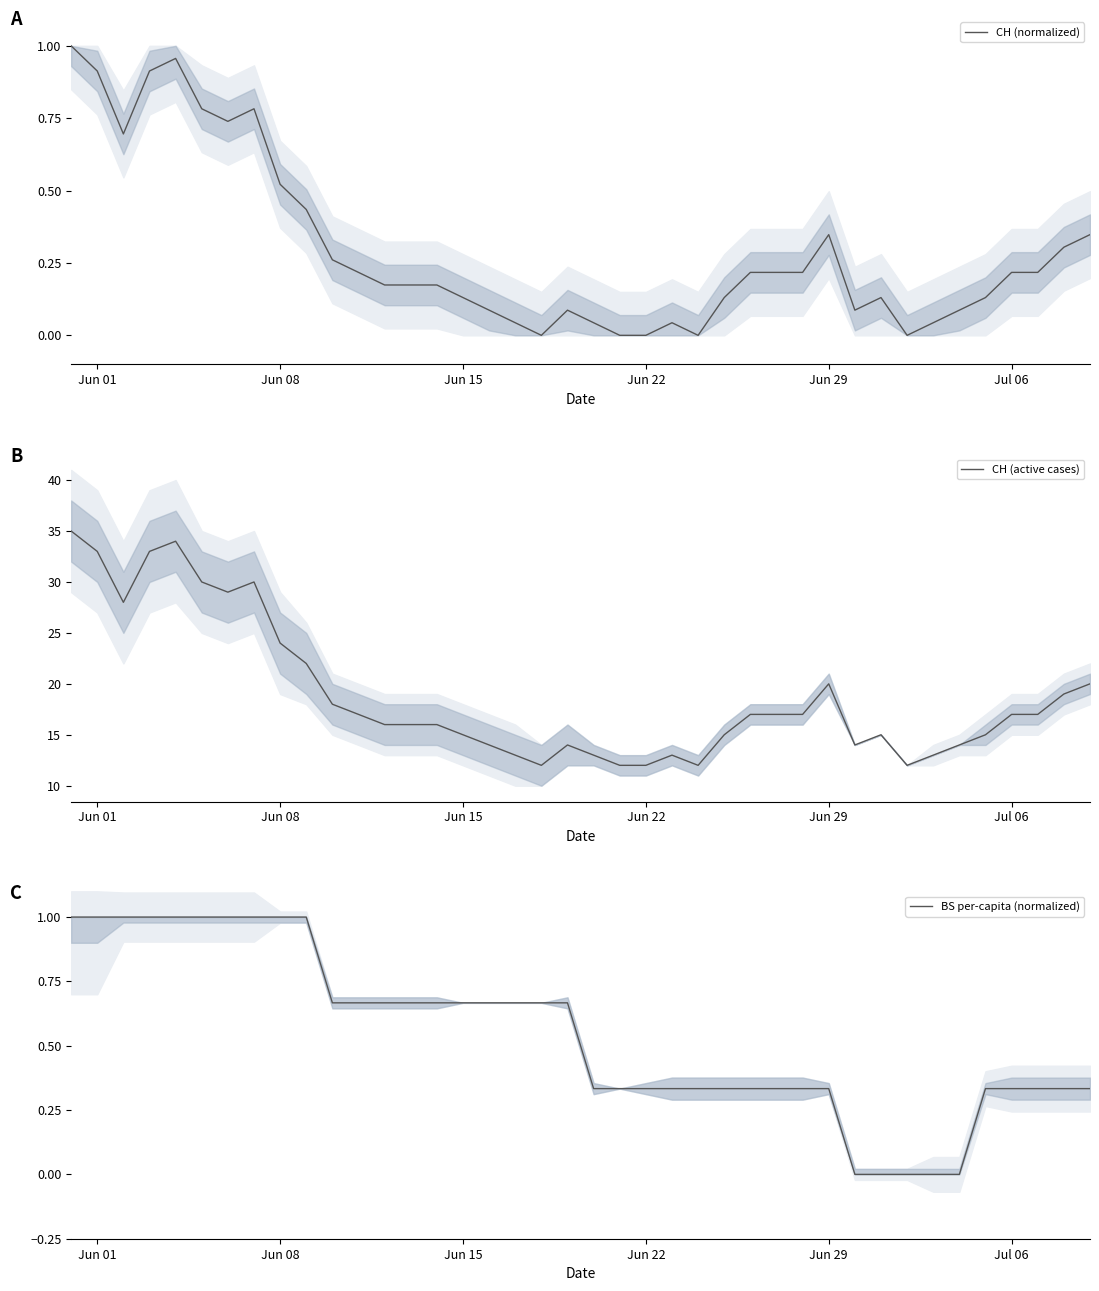

What is the value of the BS per-capita (normalized) point at the 8th from the left?

1.0